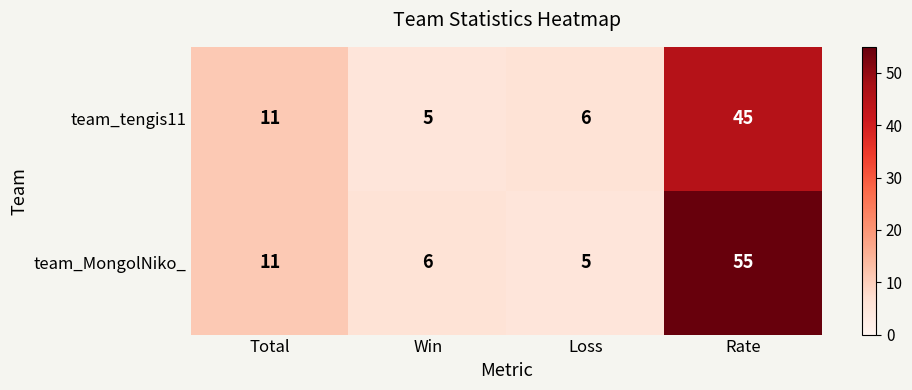

What is the sum of all team_MongolNiko_ values?

77